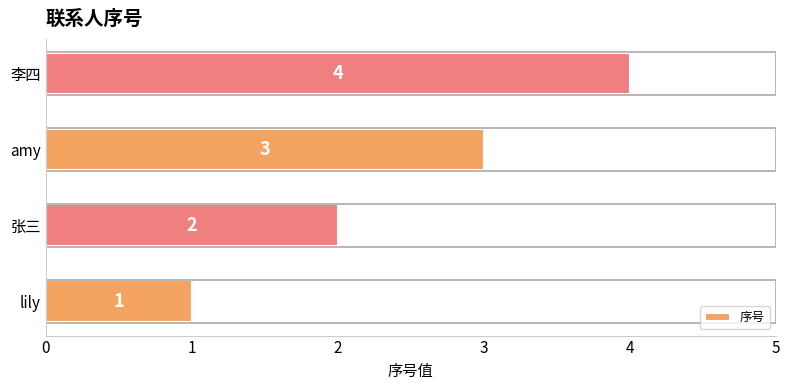

What is the change in value from lily to amy?

+2